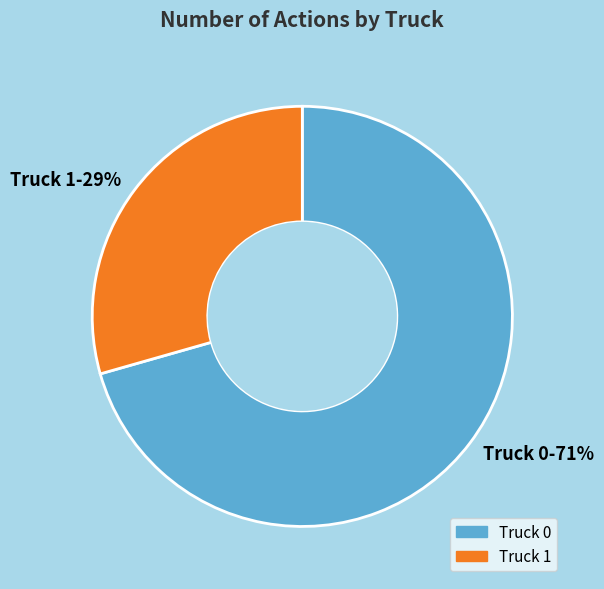

Which has a higher value, Truck 1 or Truck 0?

Truck 0